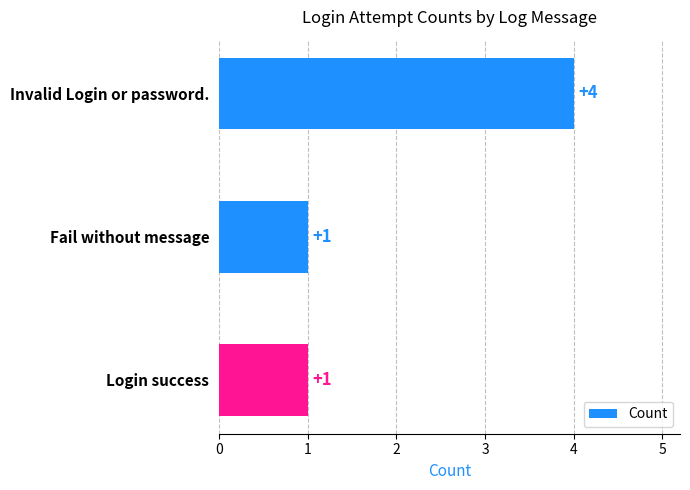

Reading top to bottom, extract all data points from this chart.

Invalid Login or password.=4	Fail without message=1	Login success=1